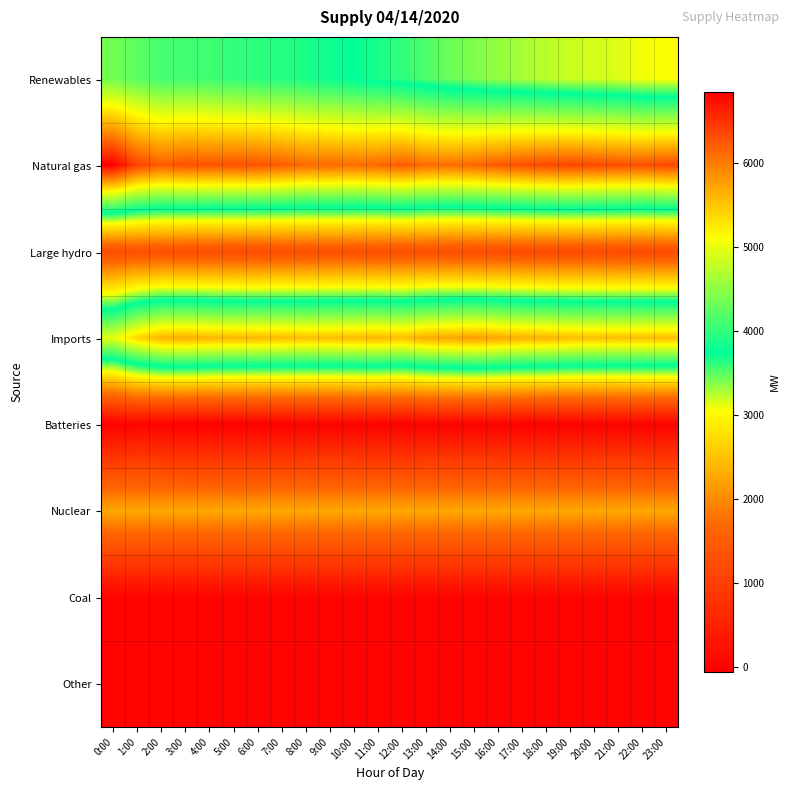

Rank the series at 0:00 from lowest to highest value.

Batteries, Other, Coal, Large hydro, Nuclear, Renewables, Imports, Natural gas